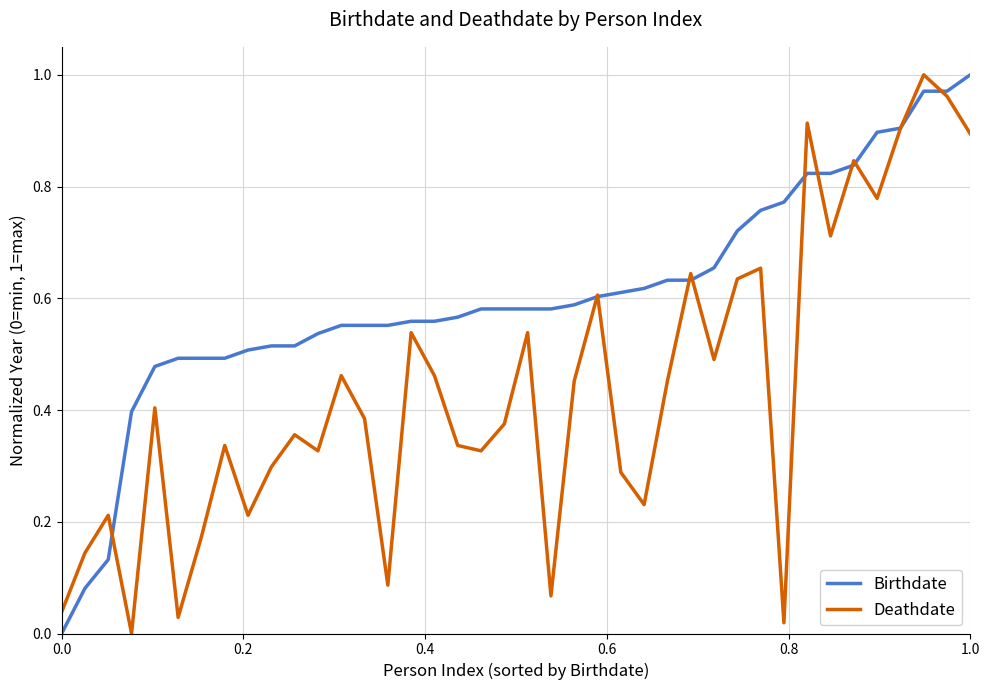

Which series has the largest total across all categories?

Birthdate